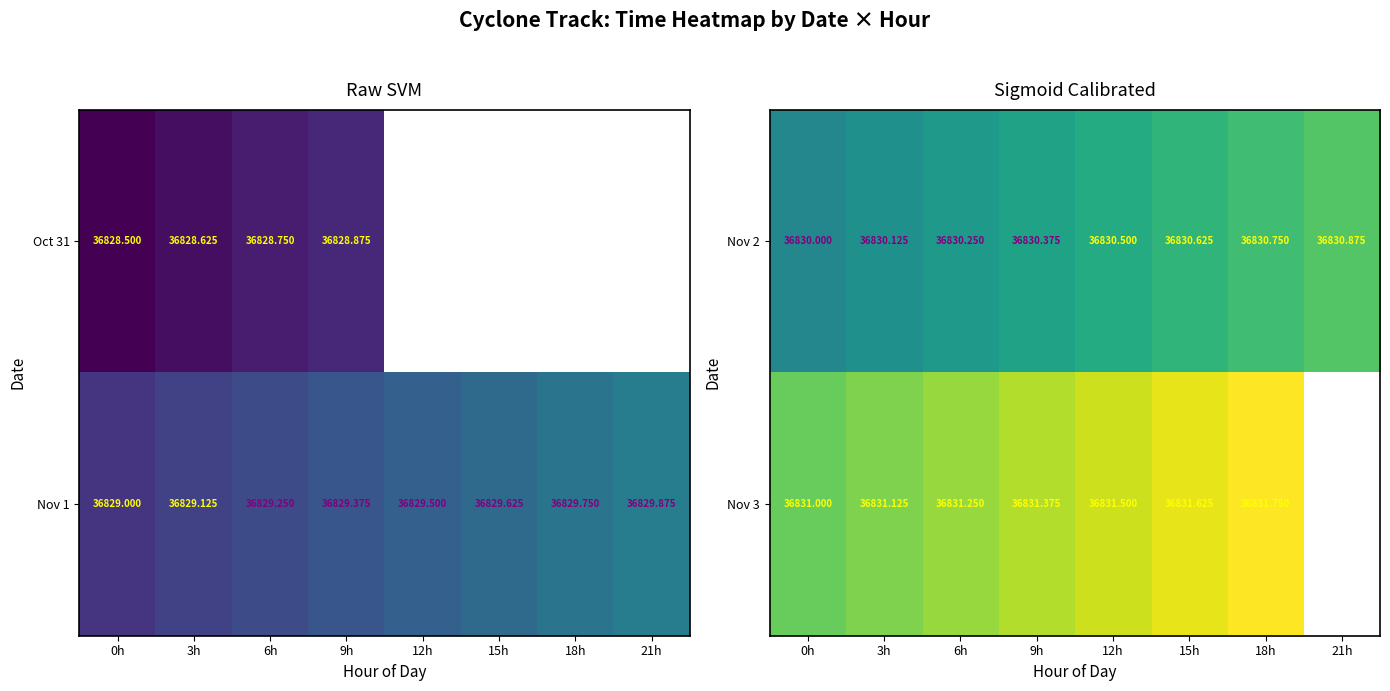

What is the difference between the highest and lowest values at 3h?

1.0